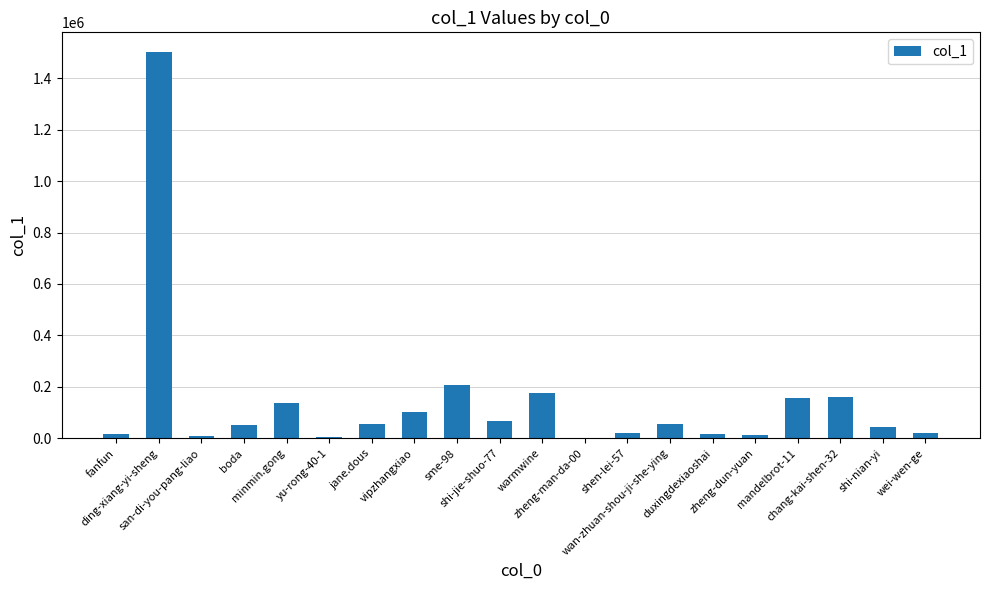

The value at warmwine is 177116. True or false?

True